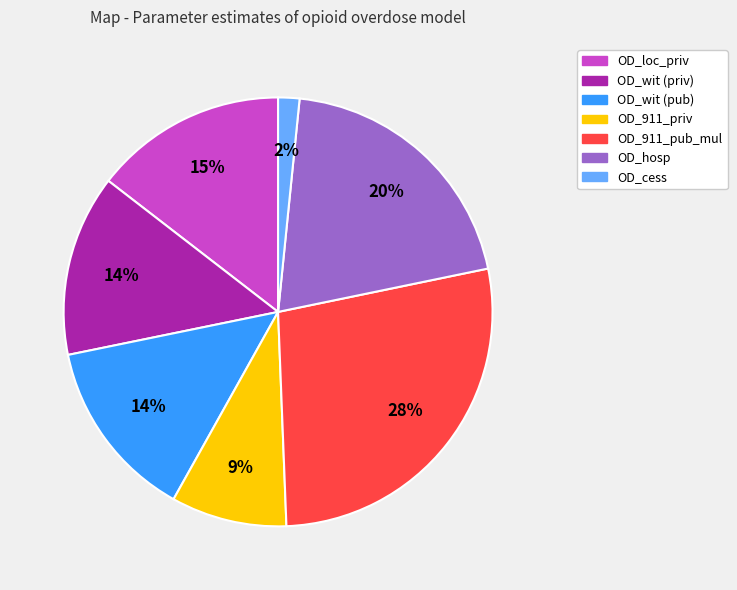

Is the sum of OD_hosp and OD_cess greater than half?

No